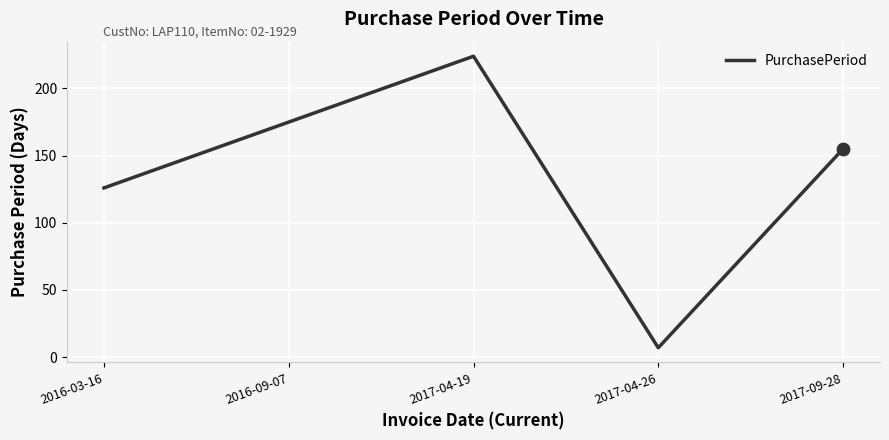

What is the change in value from 2016-09-07 to 2017-04-19?

+49